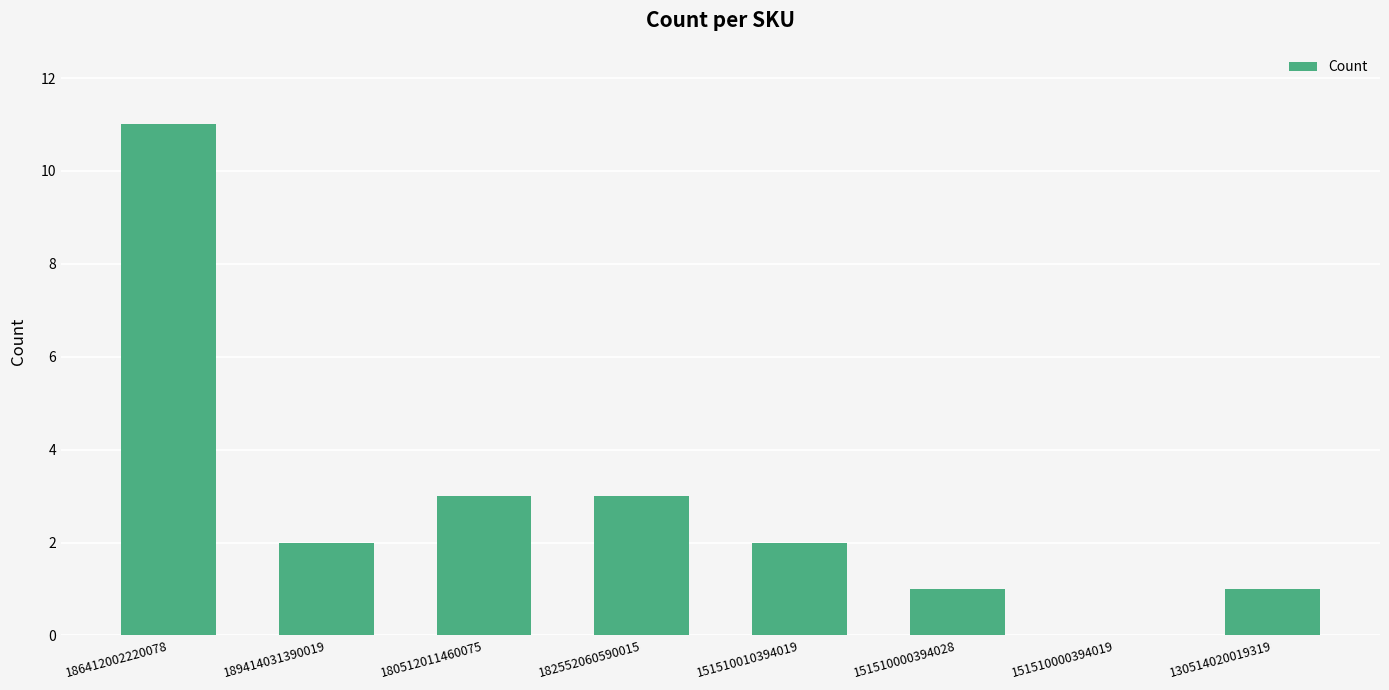

What is the difference between the values at 186412002220078 and 180512011460075?

8